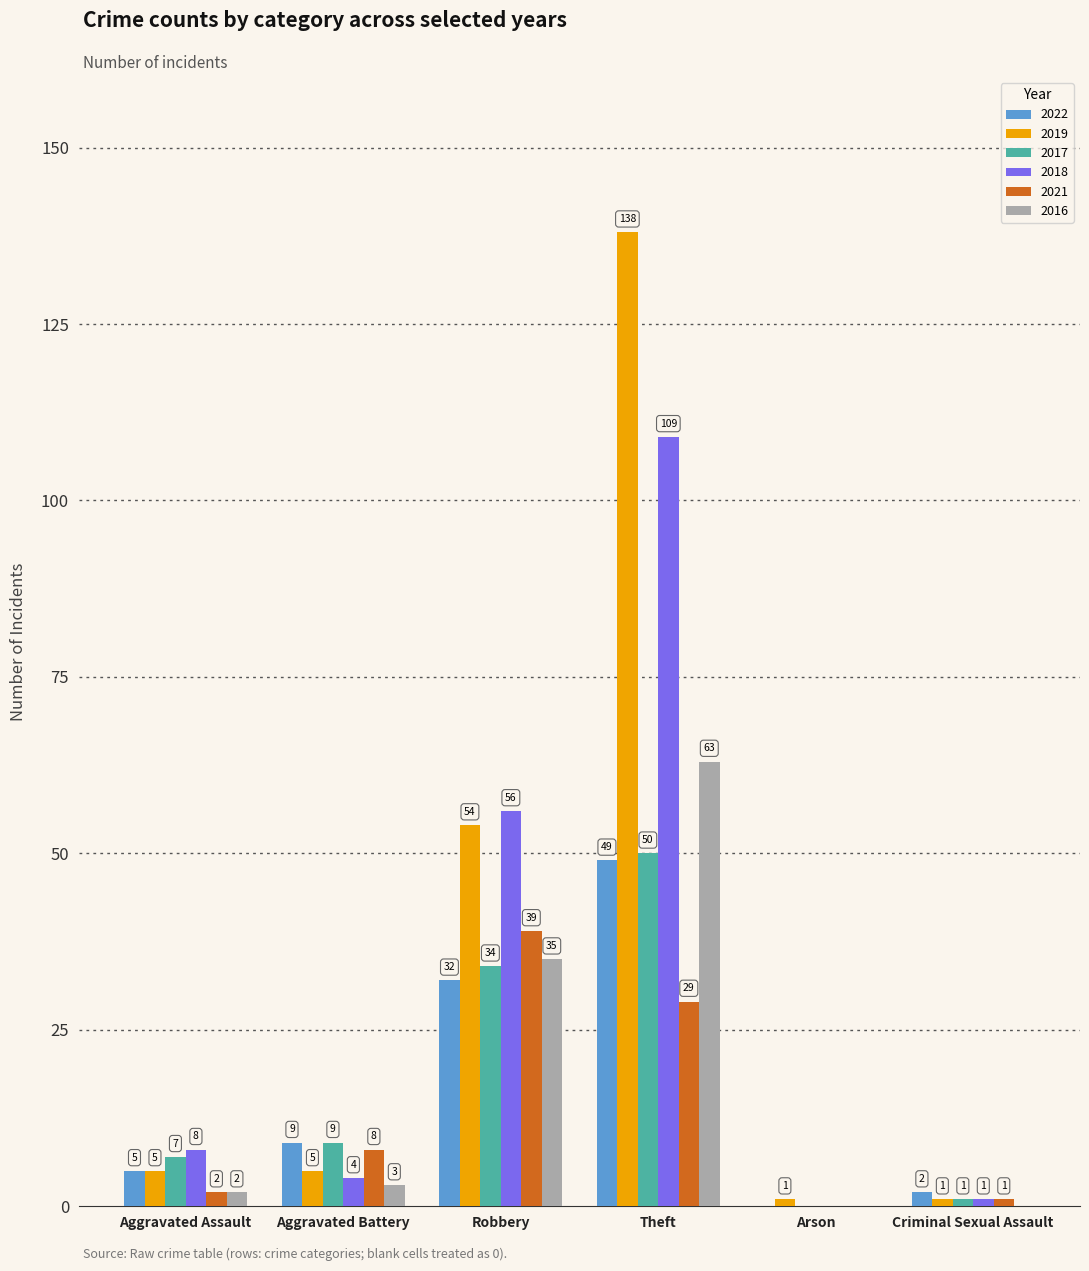

Where is 2021 nearest to the value 19?

Theft